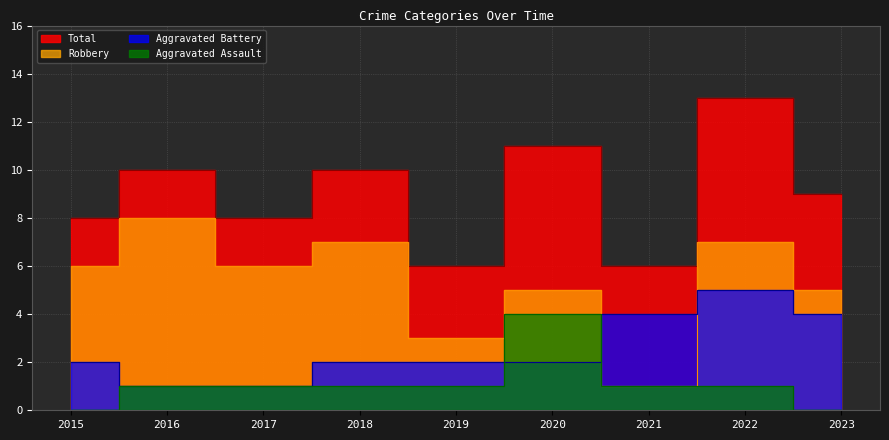

What is the difference between the Robbery values at 2020 and 2019?

2